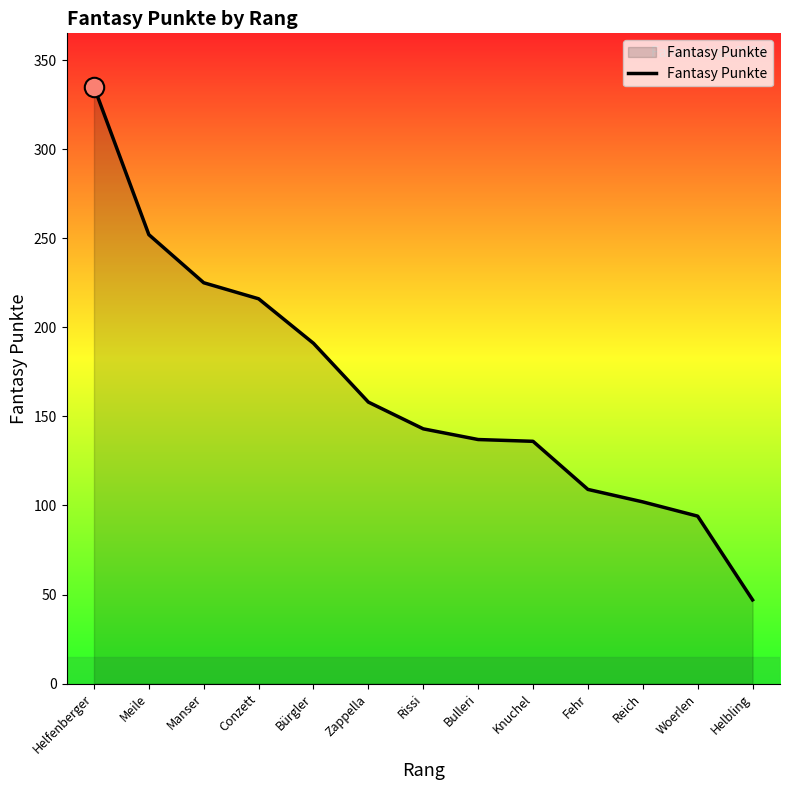

What is the greatest value displayed?

335